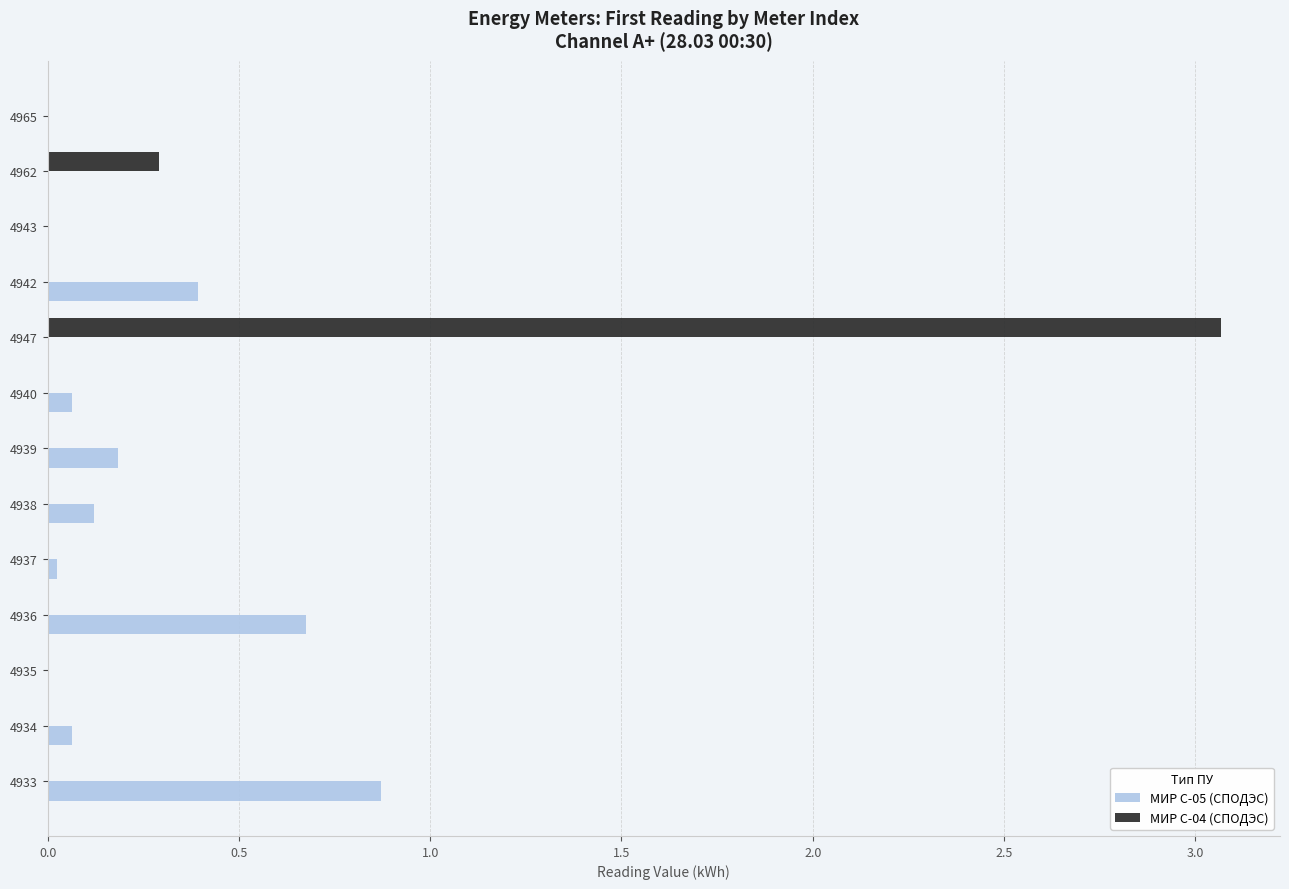

What is the total value across all series at 4942?

0.4